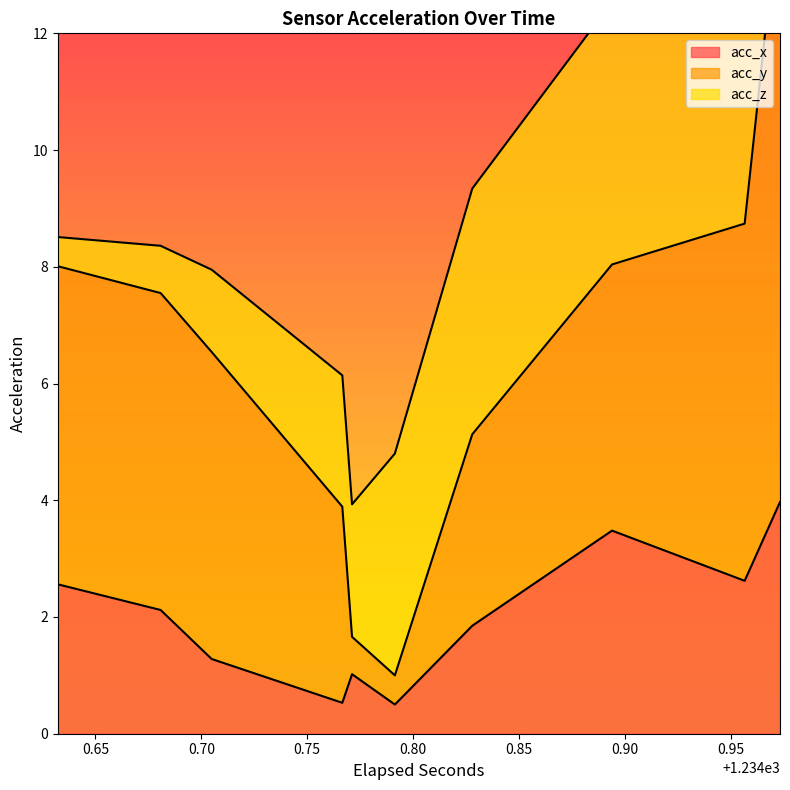

What is the minimum value for acc_x?

0.5